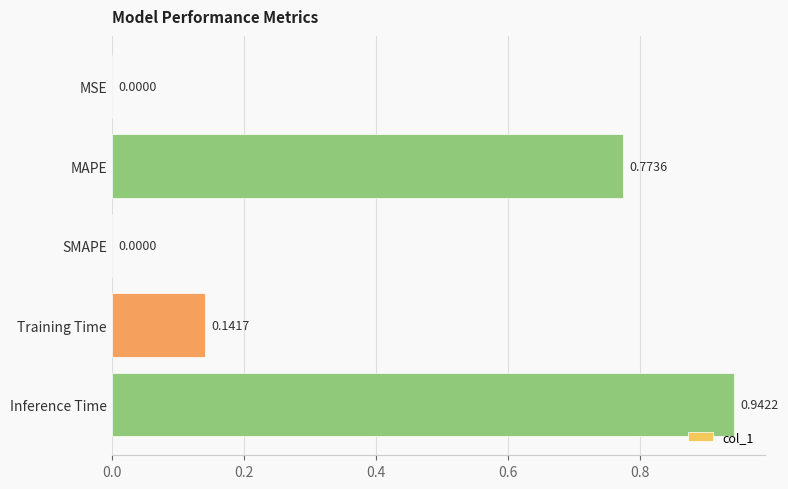

What is the change in value from MAPE to Inference Time?

+0.2